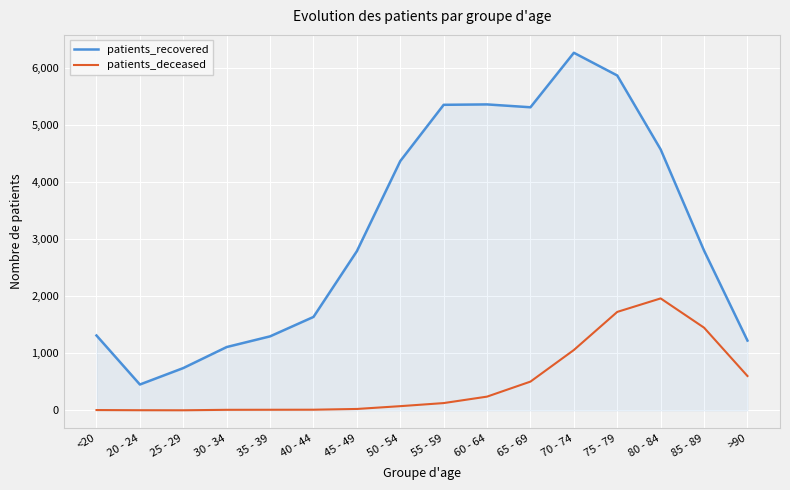

Where is patients_deceased nearest to the value 981?

70 - 74